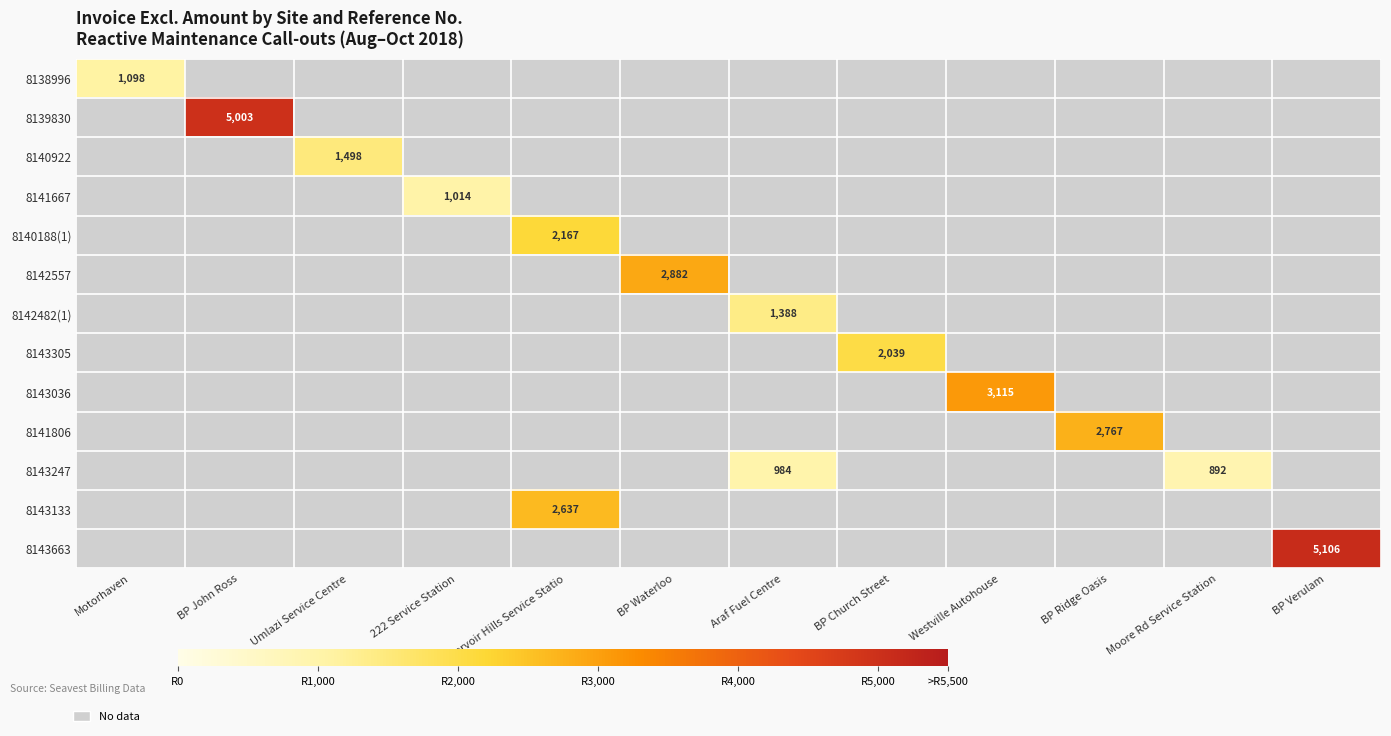

True or false: 8143036 has a value of 3115 at Westville Autohouse.

True